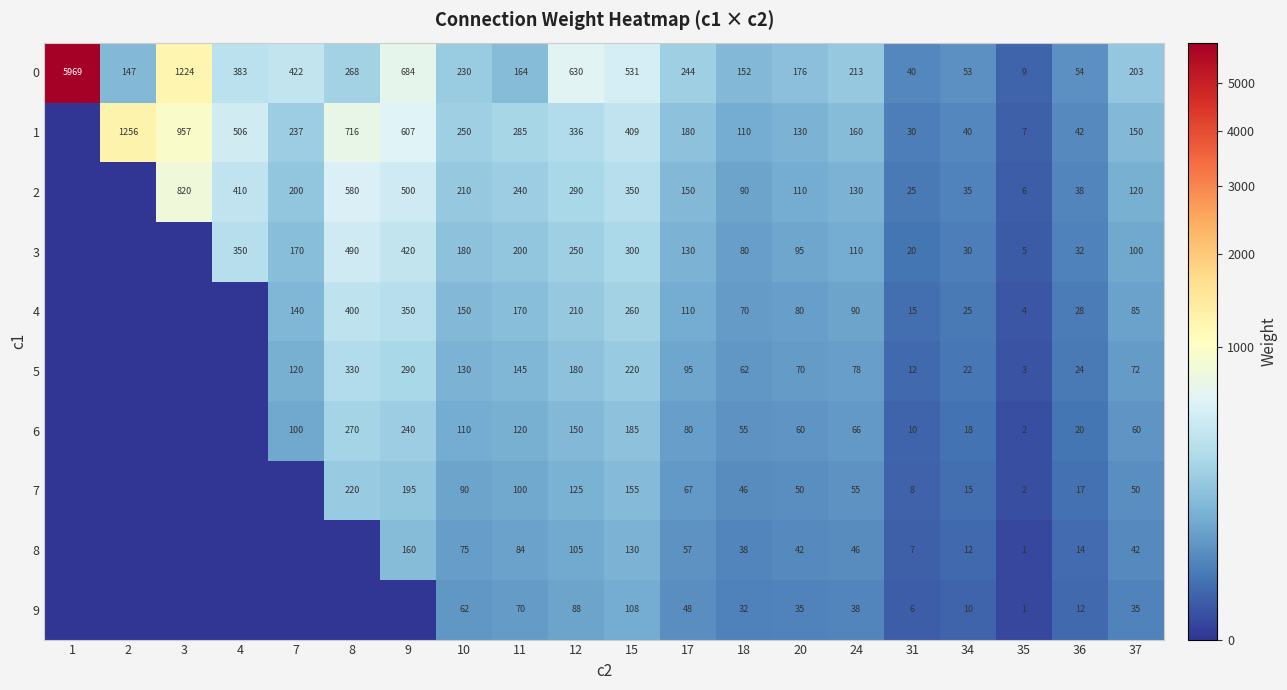

The 2 series shows 500 at 9. True or false?

True